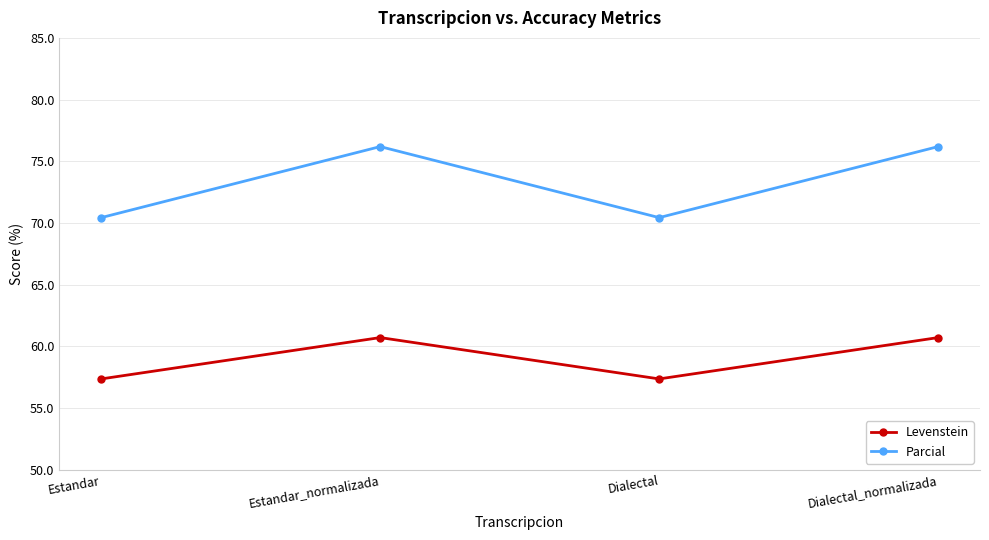

Between Estandar and Estandar_normalizada, which series saw the biggest shift?

Parcial